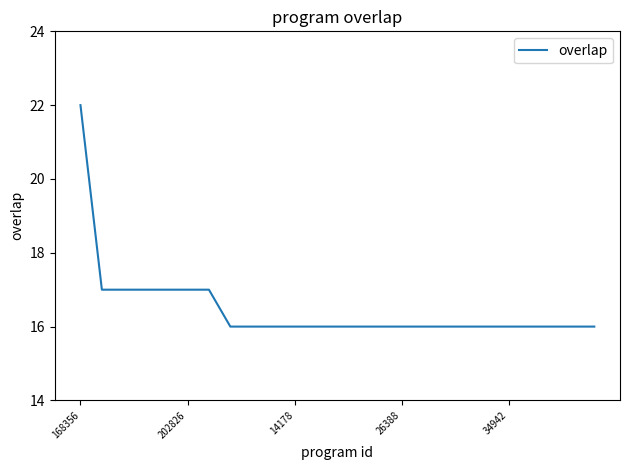

What is the difference between the maximum and minimum values?

6